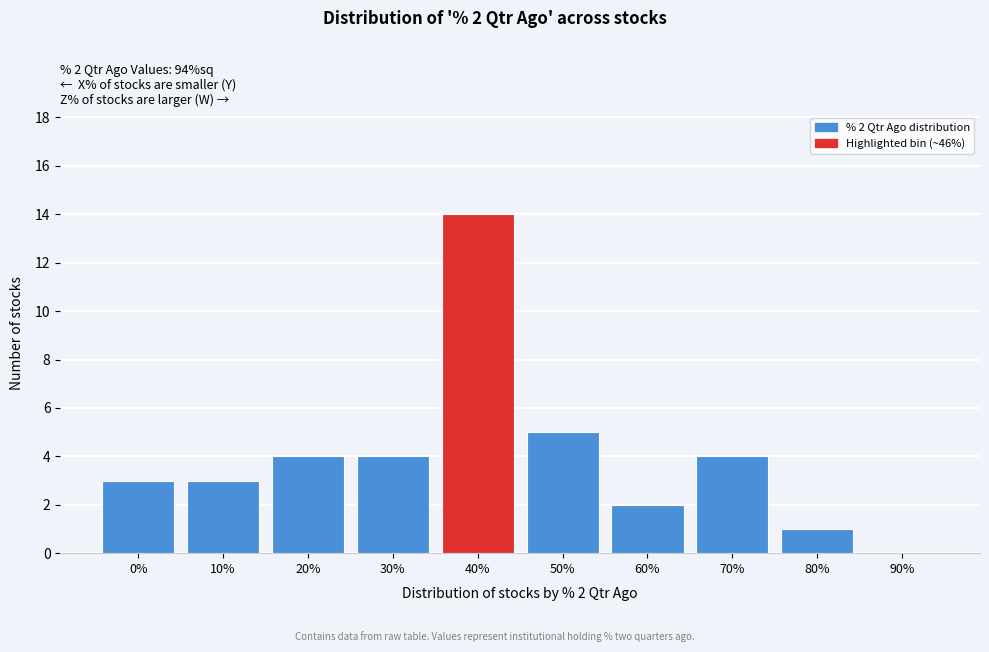

Reading right to left, transcribe all the data shown in this chart.

90%=0	80%=1	70%=4	60%=2	50%=5	40%=14	30%=4	20%=4	10%=3	0%=3